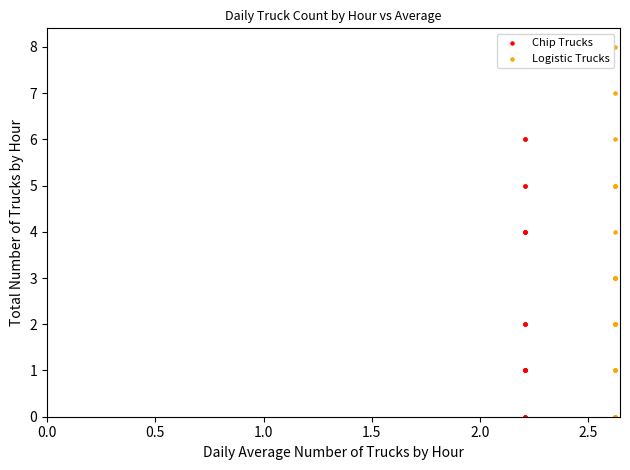

Which series has the widest spread of Y values?

Logistic Trucks